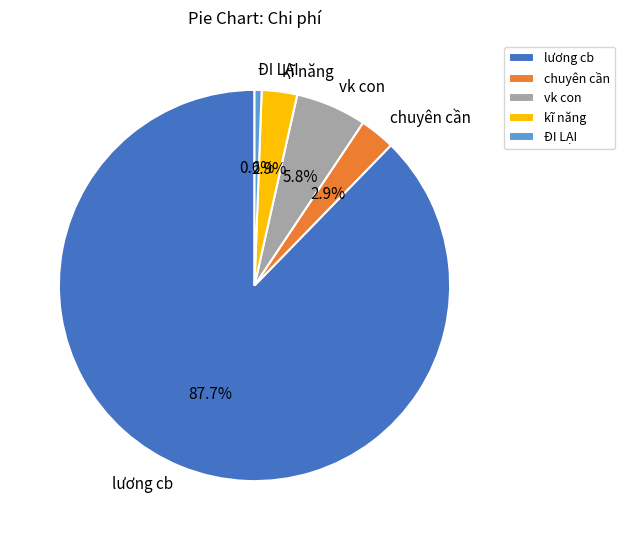

To the nearest percent, what is the difference between the largest and smallest slice percentages?

87%